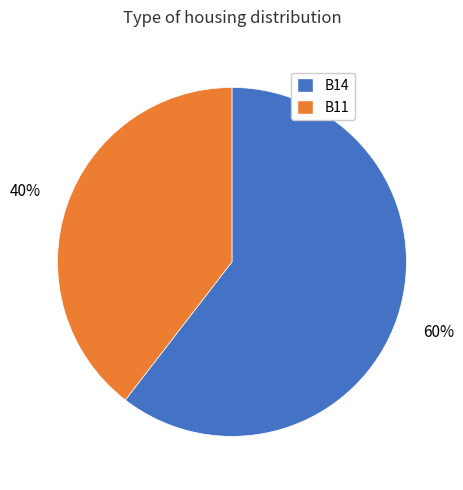

How many segments does this pie chart have?

2